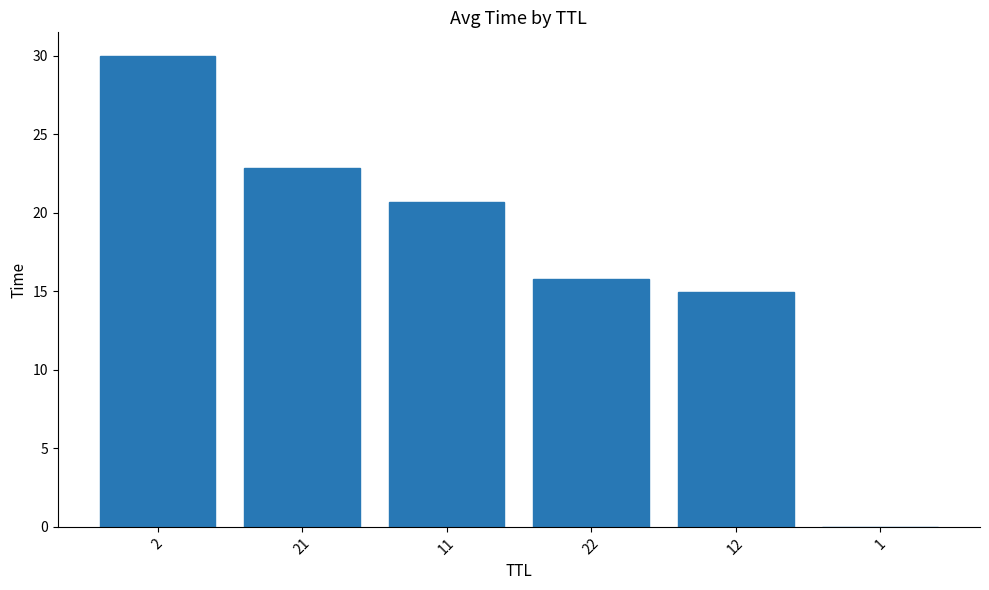

The chart shows a value of 33.8 at 11. True or false?

False